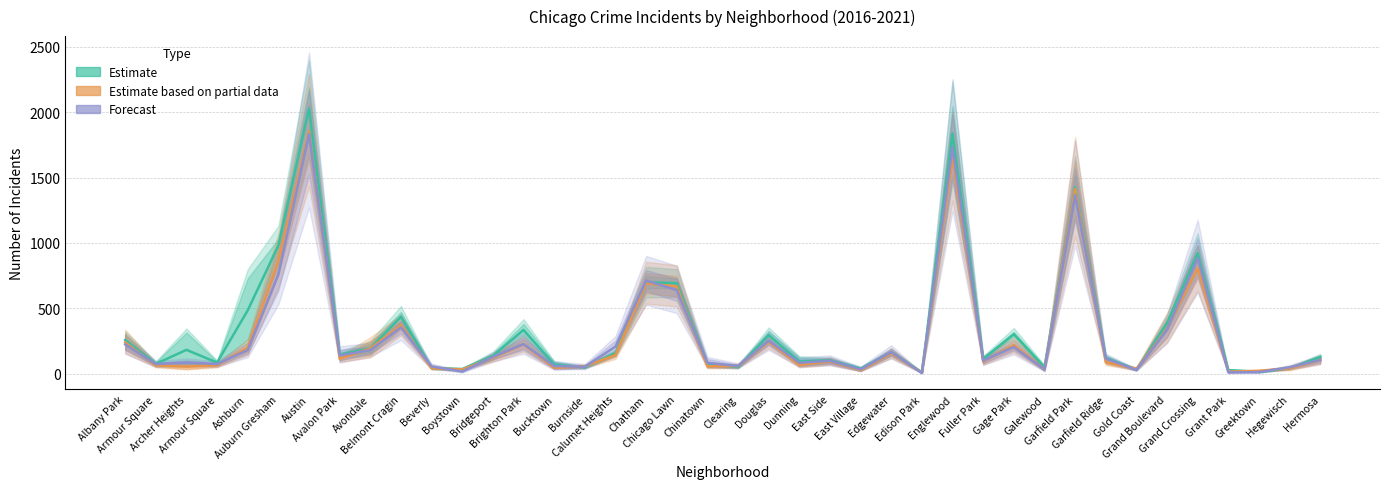

How many times do Estimate and Estimate based on partial data cross each other?

8